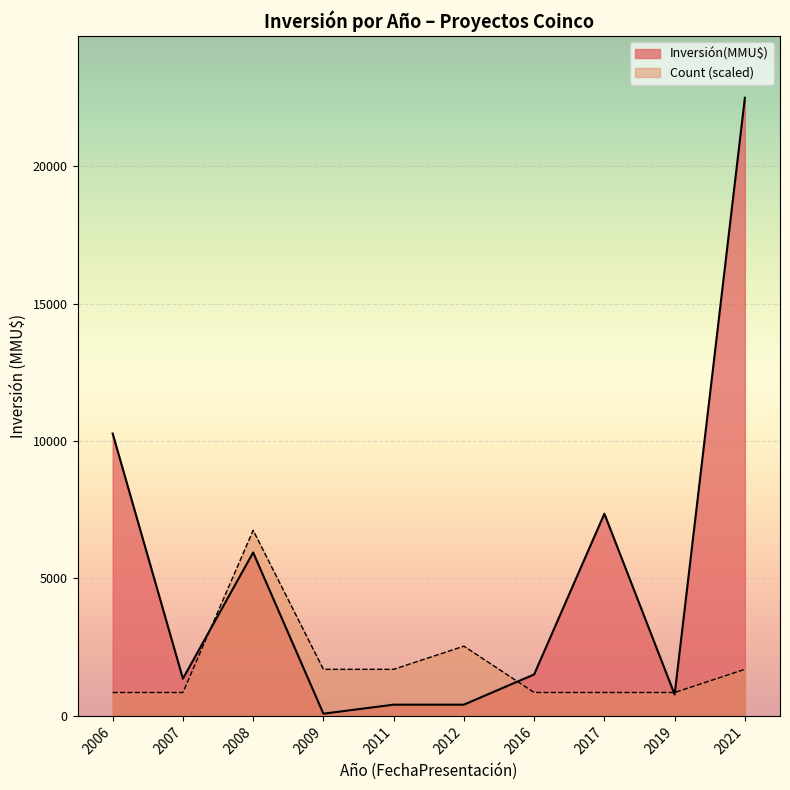

What is the greatest value displayed?

22488.0